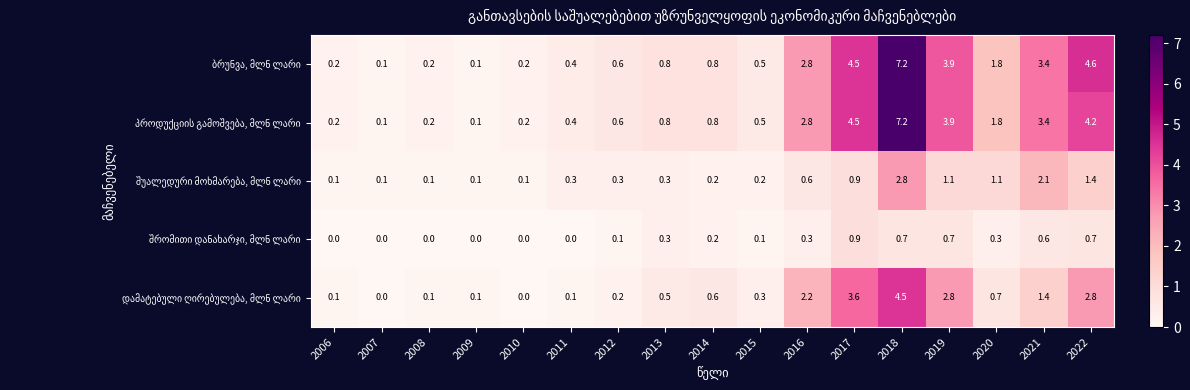

At which category is the sum across all series the highest?

2018